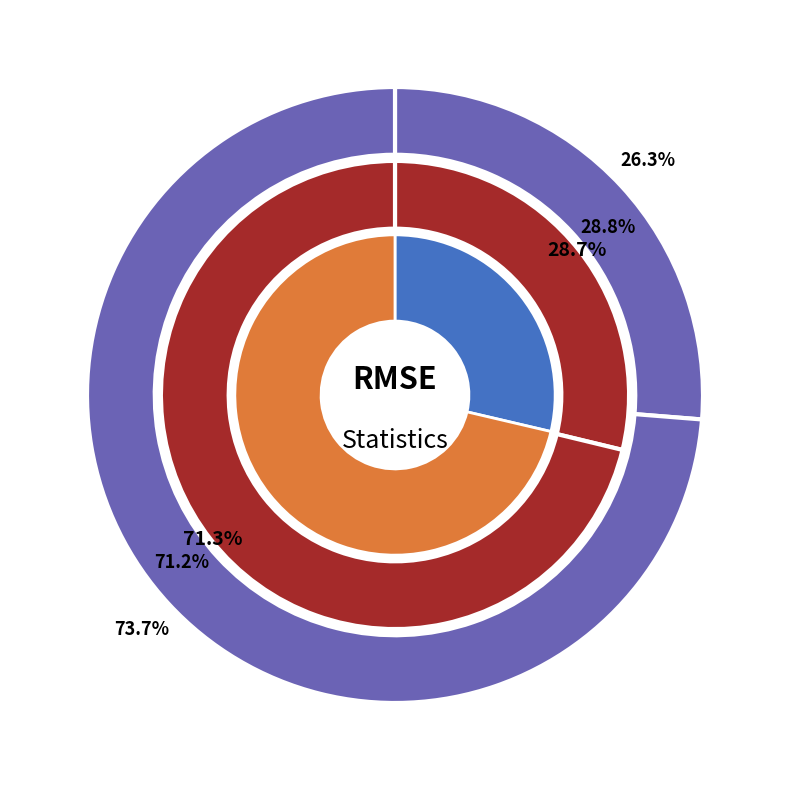

To the nearest percent, what is the average slice percentage?

50%